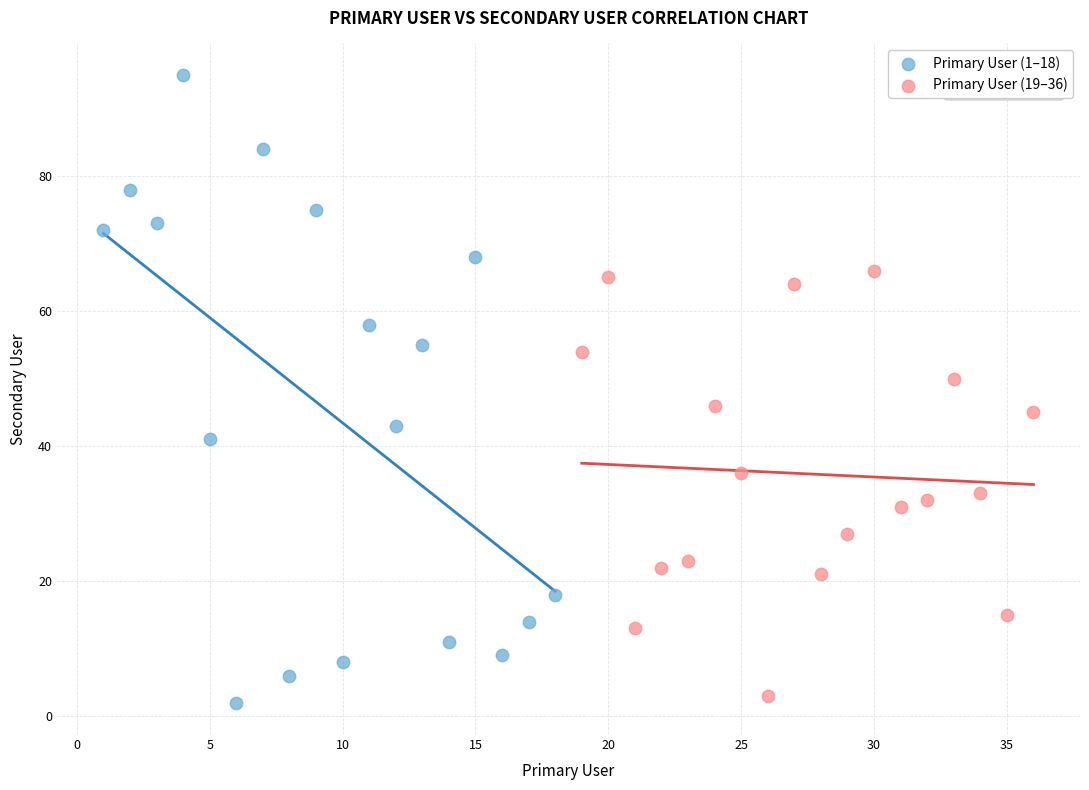

Which series contains the highest Y value?

Primary User (1–18)